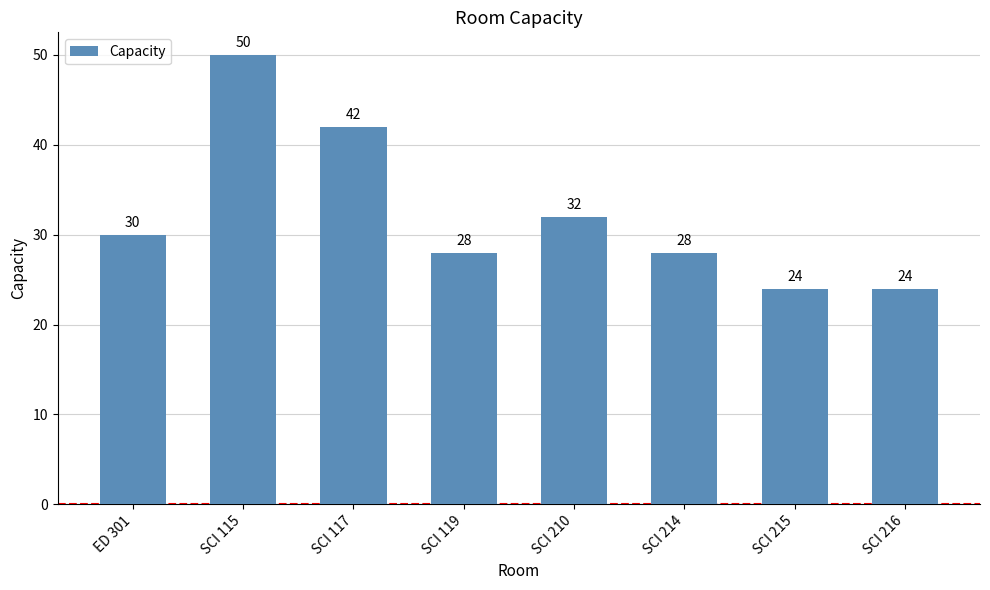

What is the approximate value at SCI 210, to the nearest 5?

30